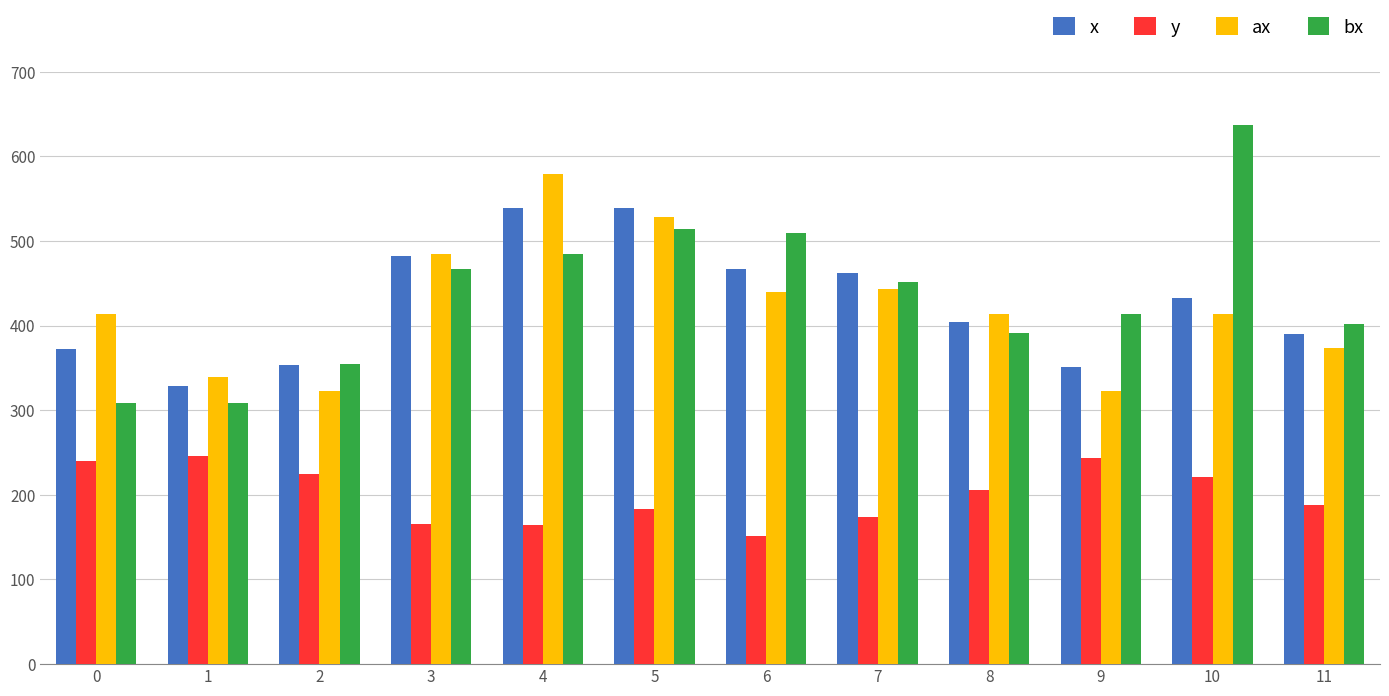

What are all the series names shown in the legend?

x, y, ax, bx